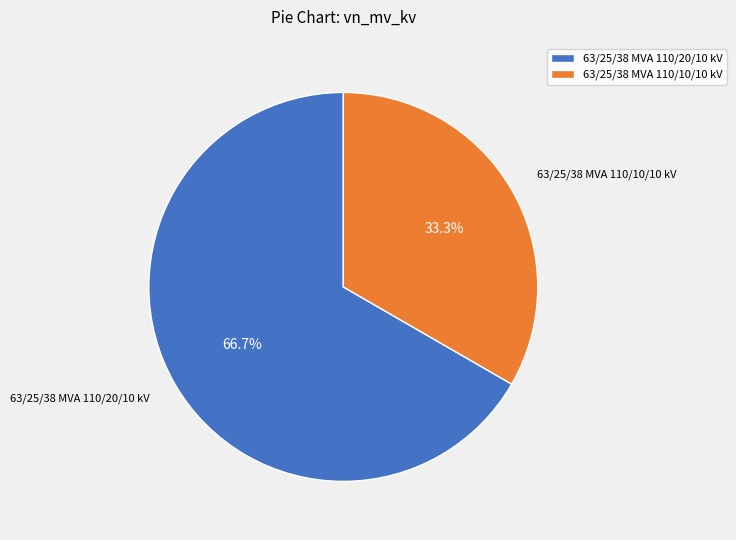

The 63/25/38 MVA 110/20/10 kV slice represents 75% of the pie. True or false?

False